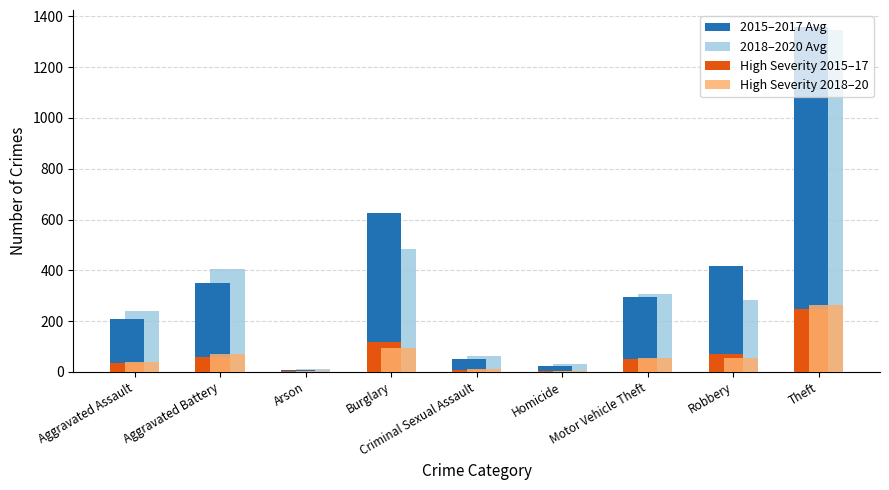

Is the value of High Severity 2018–20 at Aggravated Assault greater than the value of 2018–2020 Avg at Robbery?

No